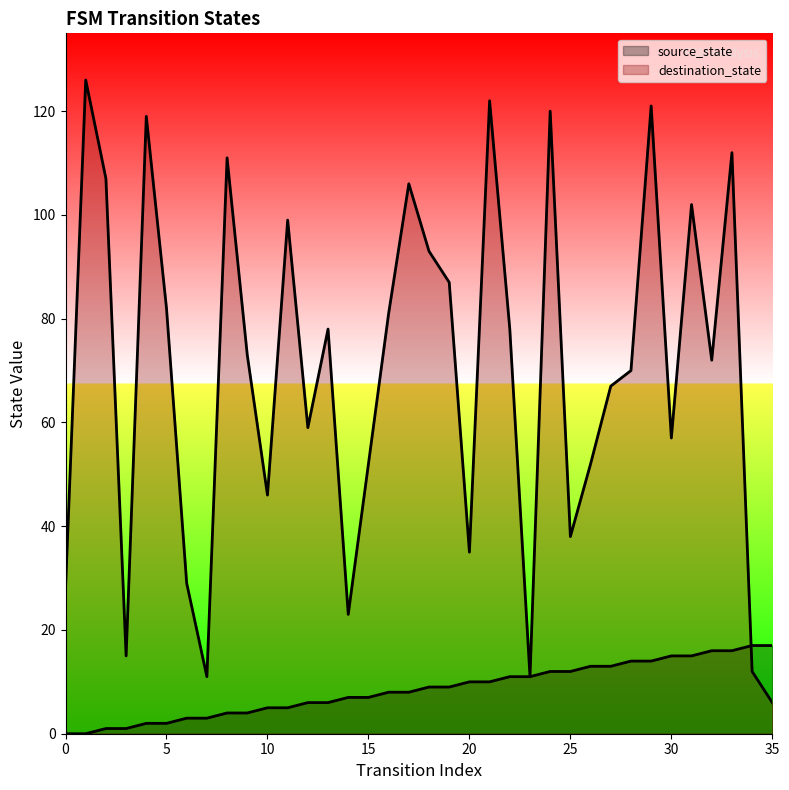

What is the spread (max minus min) of values at 35?

11